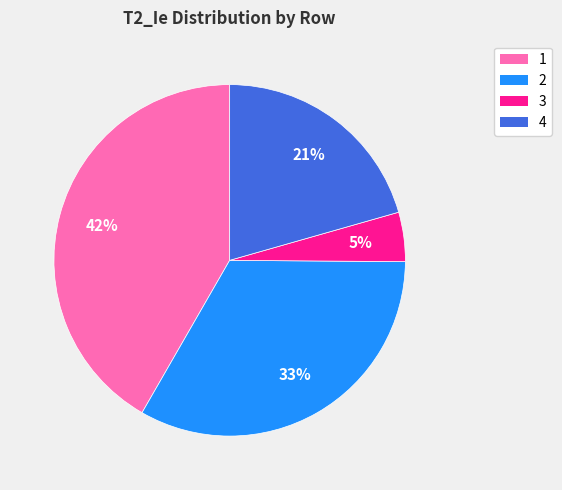

How many segments does this pie chart have?

4